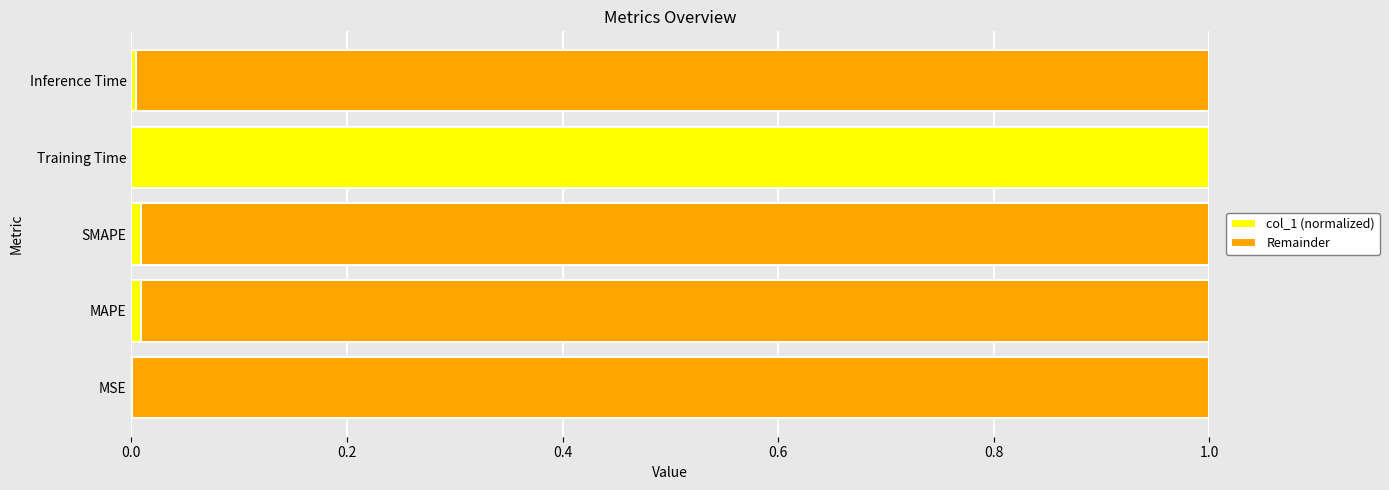

What is the maximum value for col_1 (normalized)?

1.0